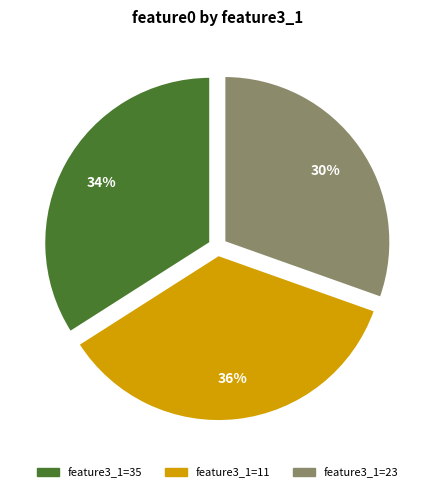

How many segments does this pie chart have?

3